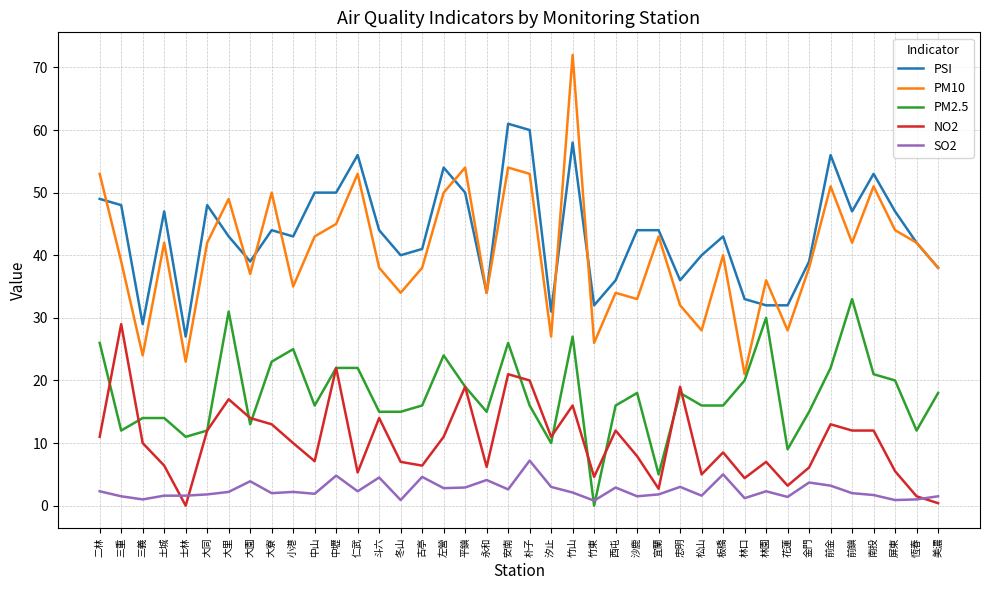

What is the total value across all series at 宜蘭?

96.5